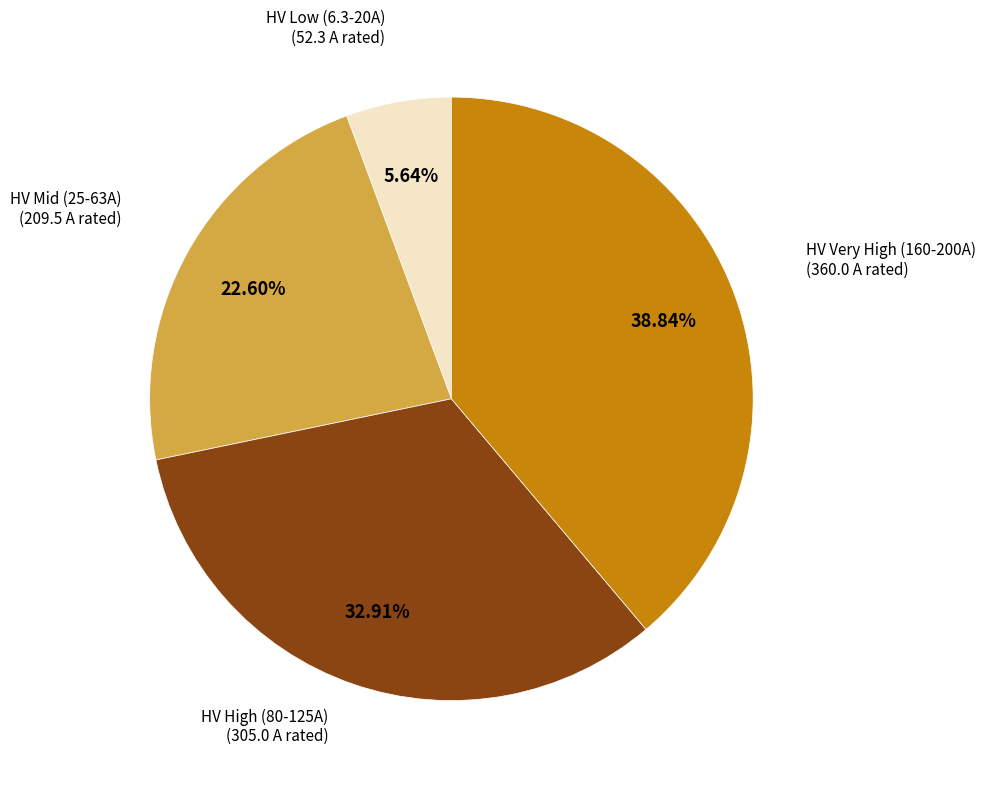

Is there any slice that represents more than half of the pie?

No